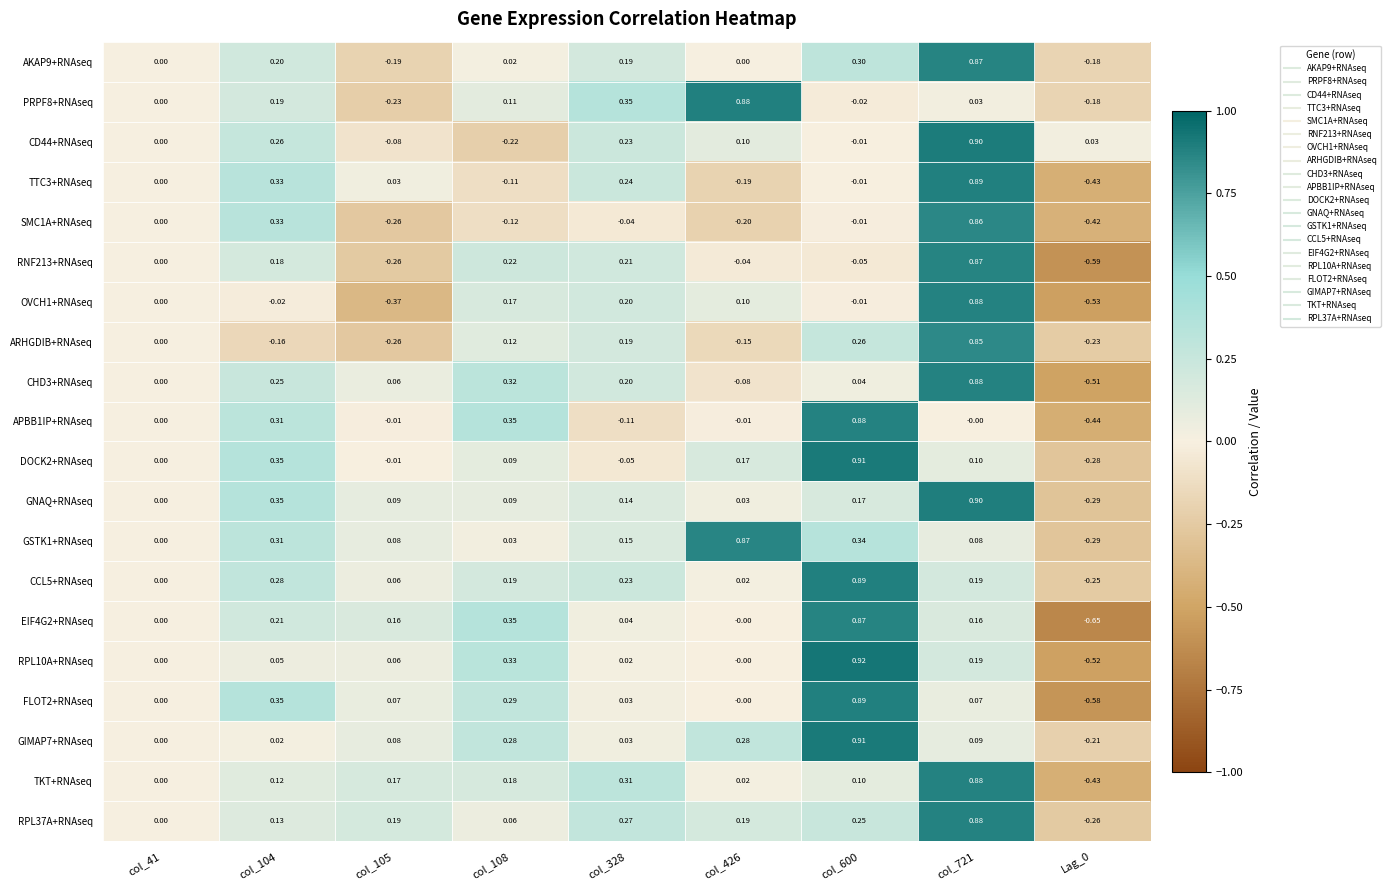

Is the value of TKT+RNAseq at col_426 greater than the value of CCL5+RNAseq at col_104?

No